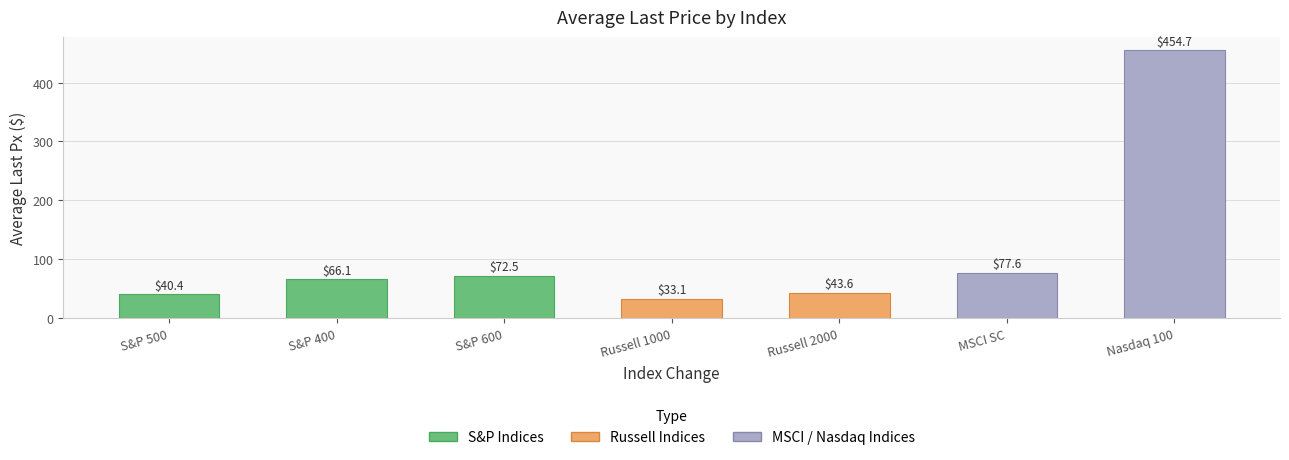

What is the minimum value shown in the chart?

33.1